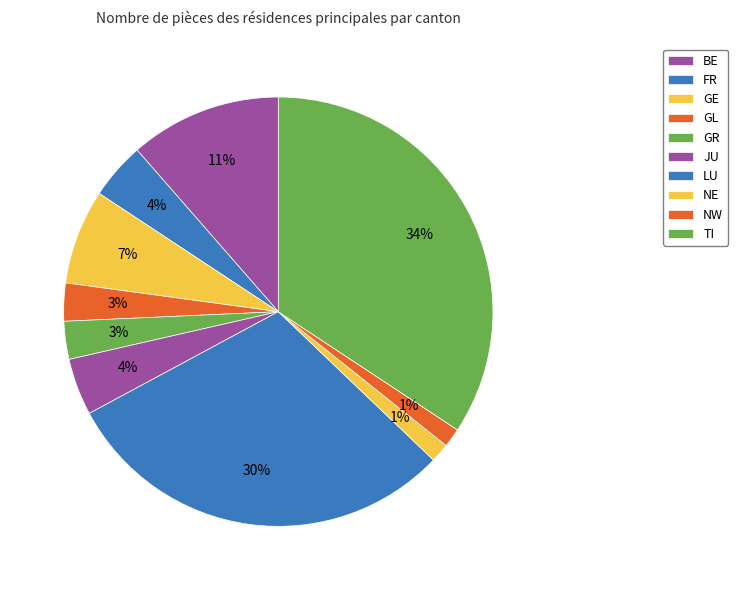

True or false: NE accounts for 1% of the total.

False